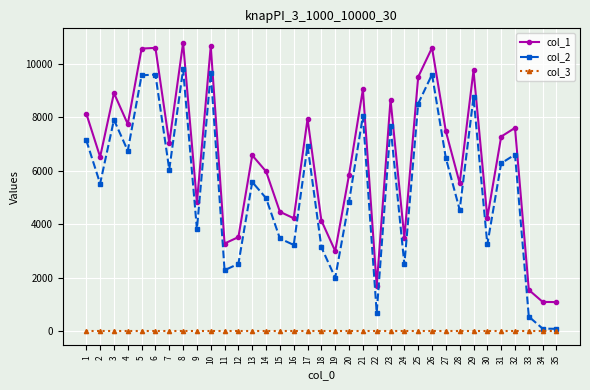

Which series has the largest total across all categories?

col_1